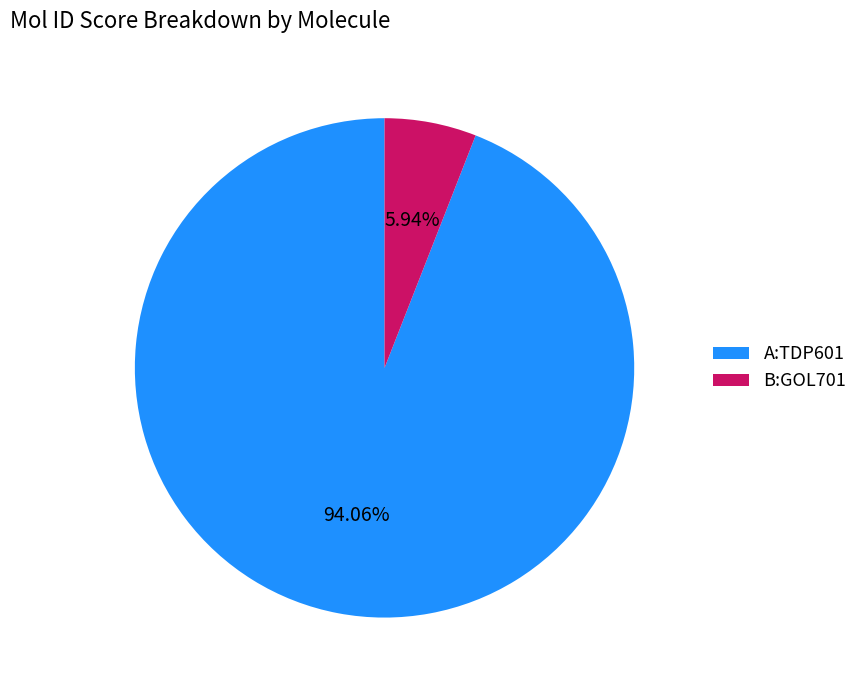

Which category has the biggest portion of the pie?

A:TDP601